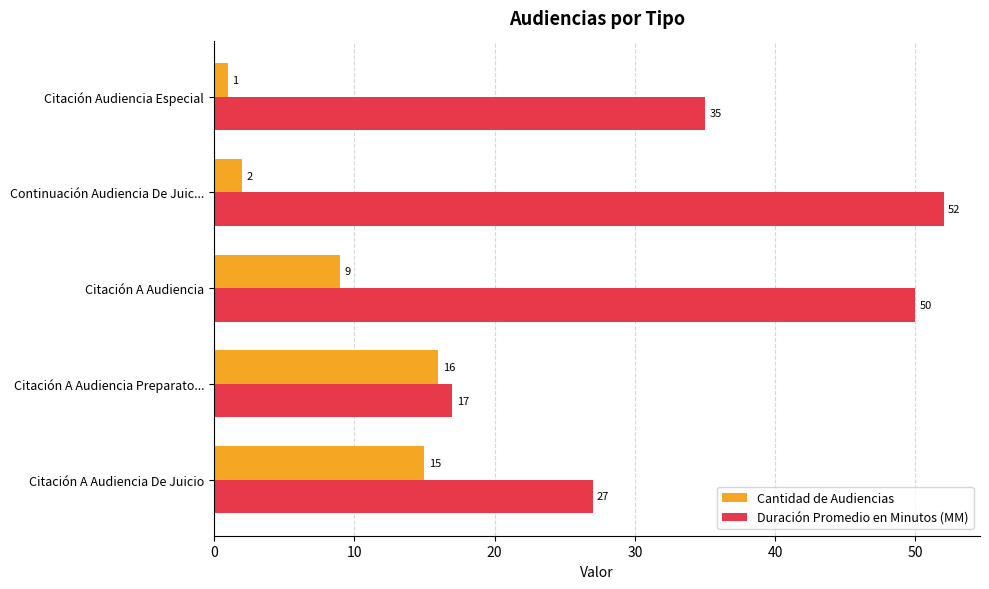

The value of Duración Promedio en Minutos (MM) at Citación A Audiencia is 68. True or false?

False